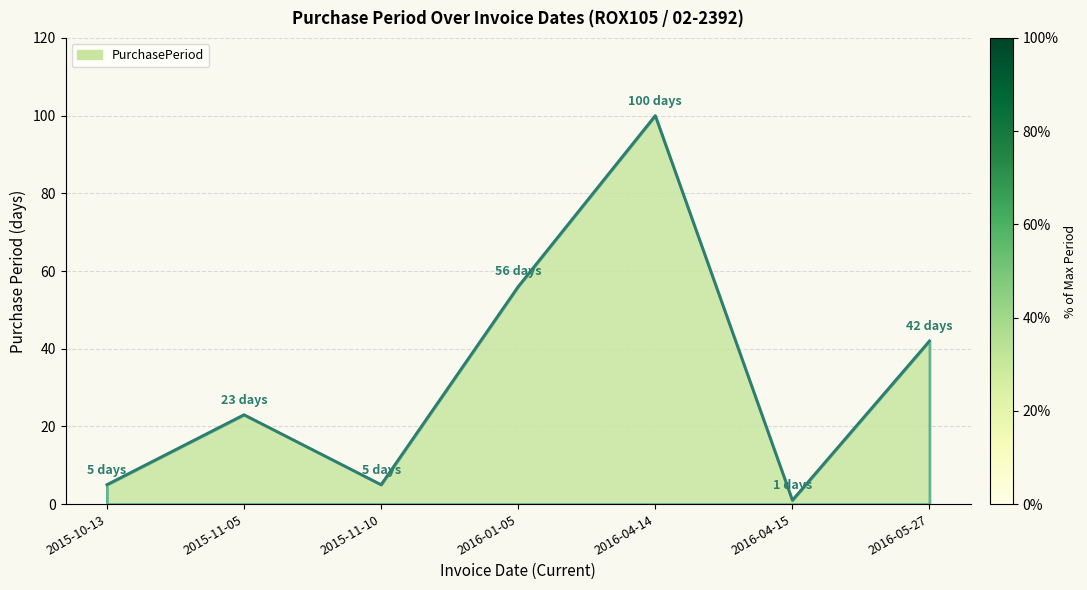

What is the difference between the values at 2015-10-13 and 2015-11-05?

18